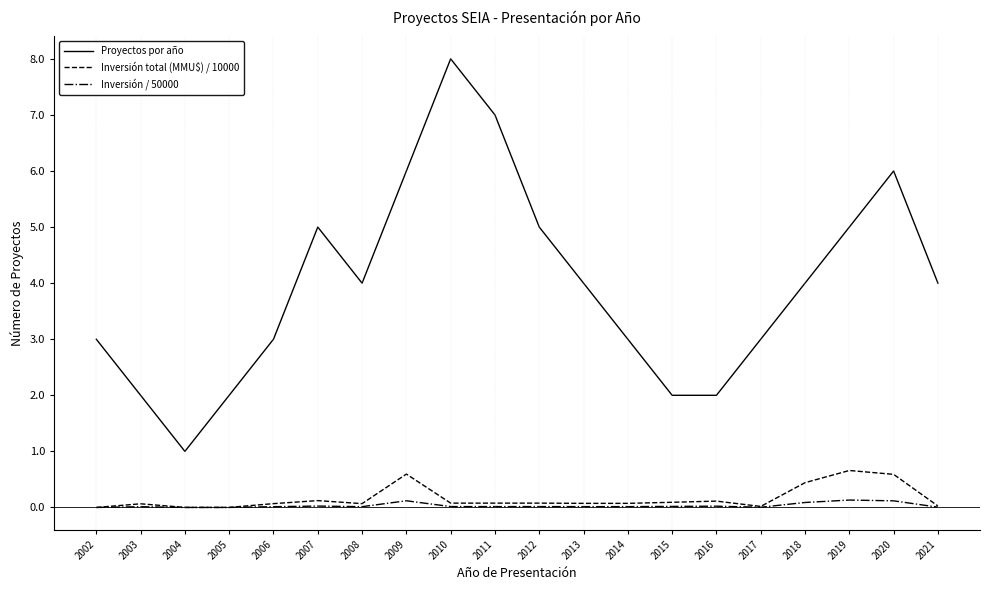

Rank the series by their maximum value, from lowest to highest.

Inversión / 50000, Inversión total (MMU$) / 10000, Proyectos por año